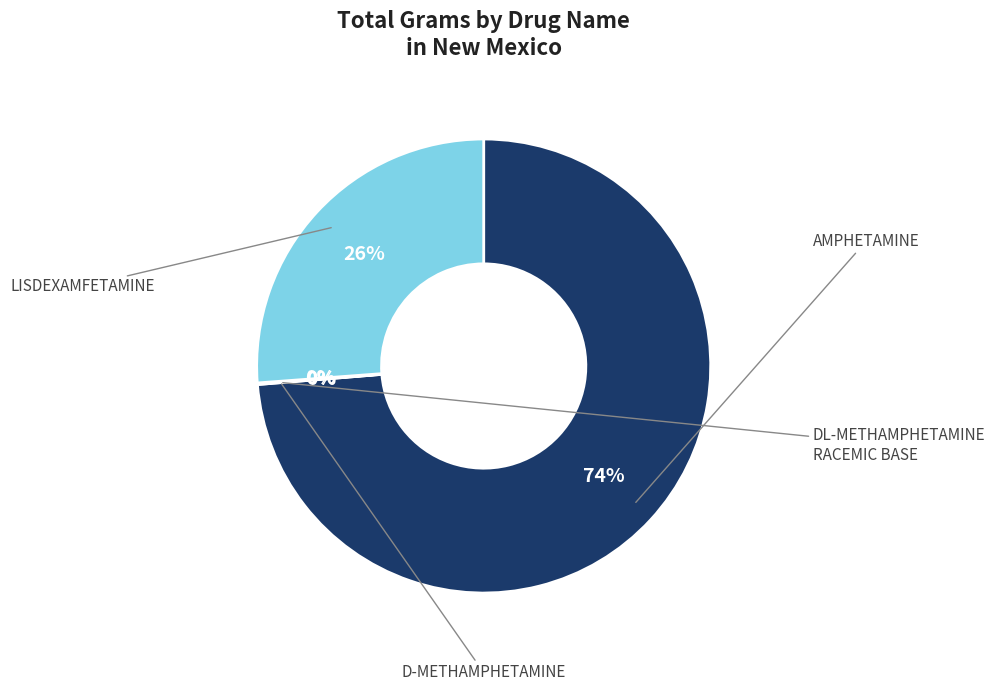

To the nearest percent, what is the difference between the largest and smallest slice percentages?

74%